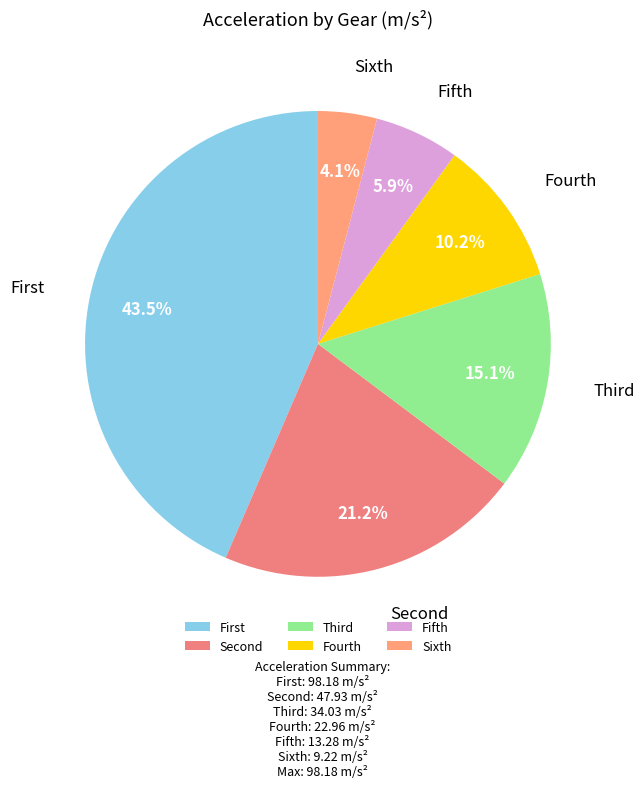

What is the largest slice in the pie chart?

First